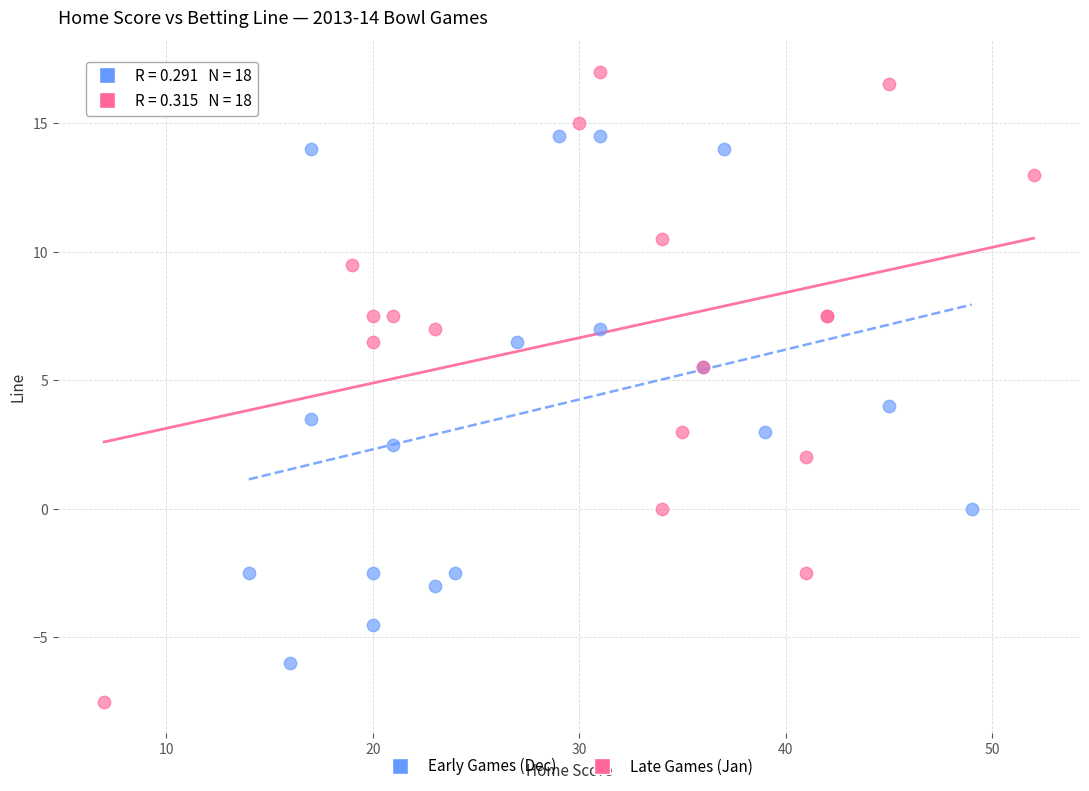

Which series contains the lowest Y value?

Late Games (Jan)